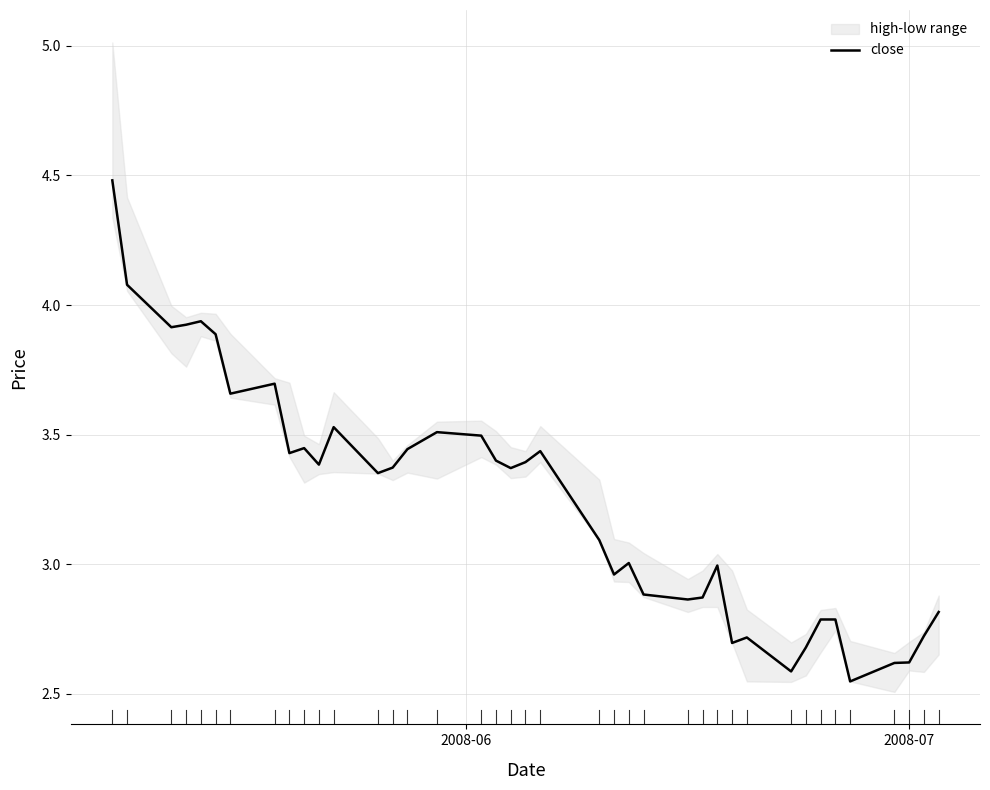

What is the value of the 16th point from the left?

3.5